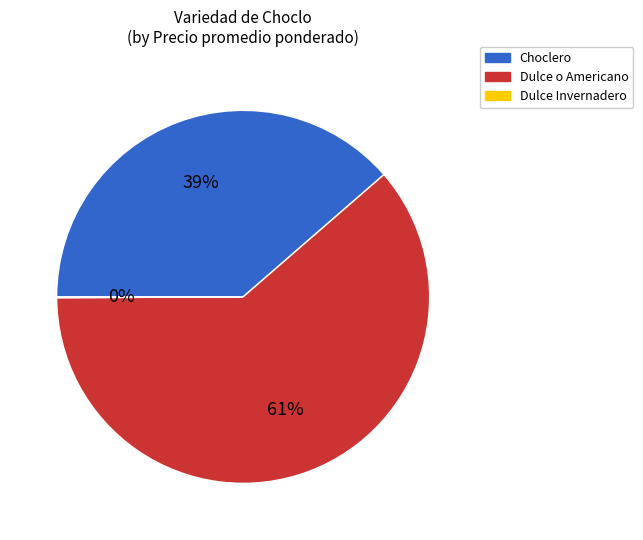

Combined, do Choclero and Dulce o Americano account for over 50%?

Yes